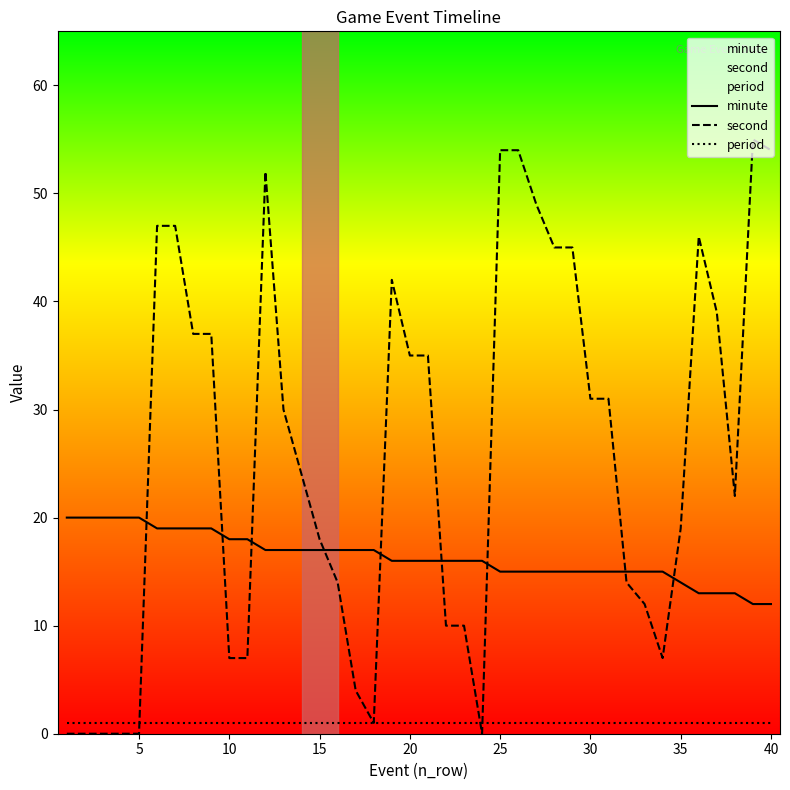

What is the maximum value shown in the chart?

55